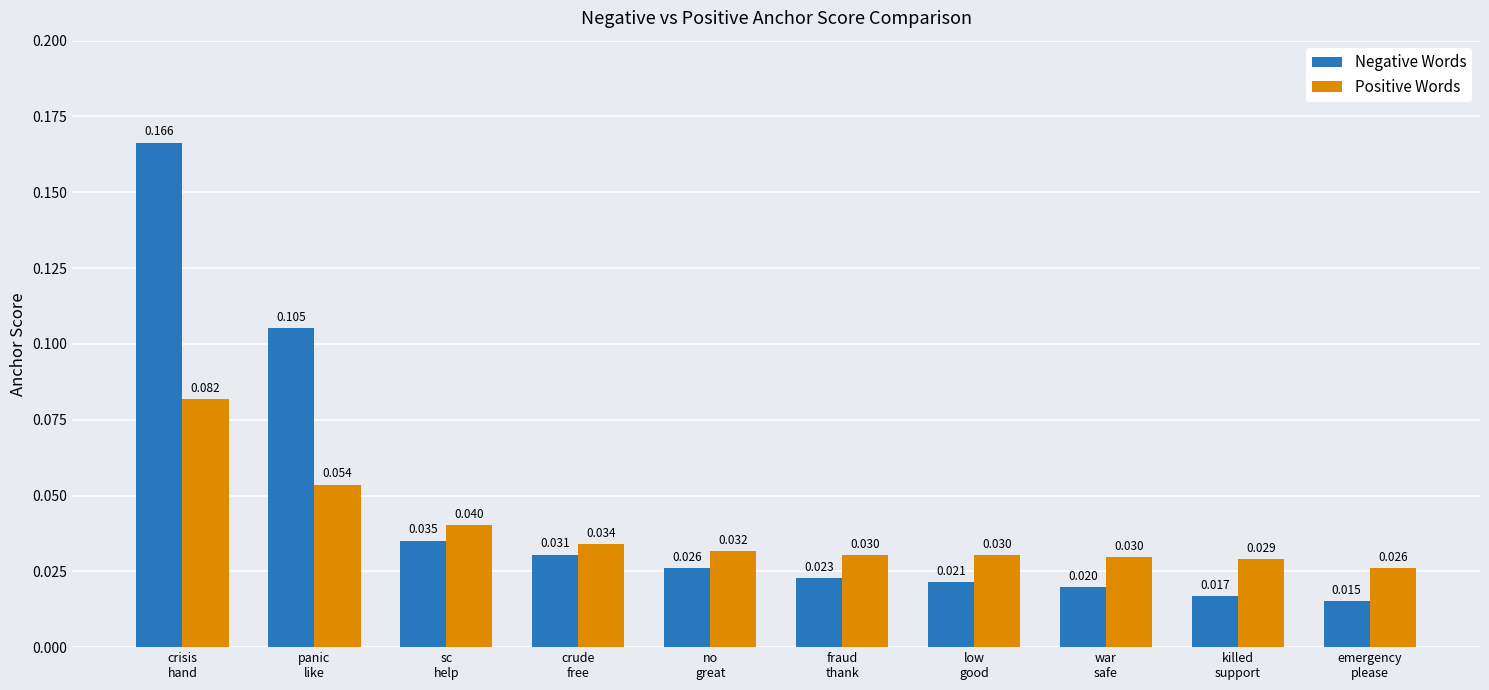

List the labels in order of Negative Words value, smallest first.

emergency
please, killed
support, war
safe, low
good, fraud
thank, no
great, crude
free, sc
help, panic
like, crisis
hand